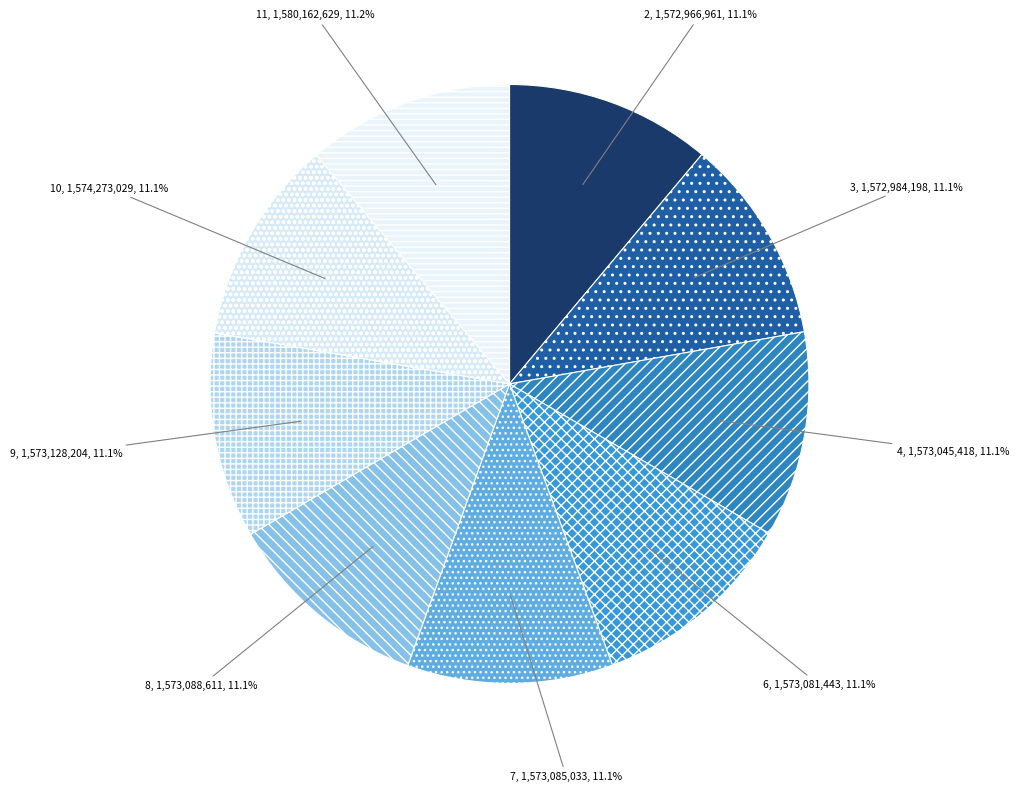

To the nearest percent, what portion does 2 represent?

11%